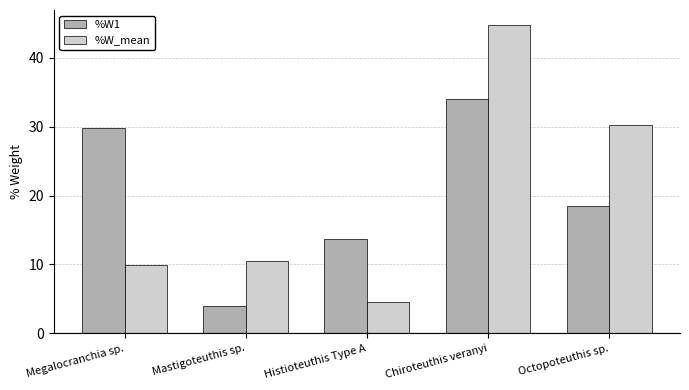

Is it true that %W1 equals 18.4 at Octopoteuthis sp.?

True